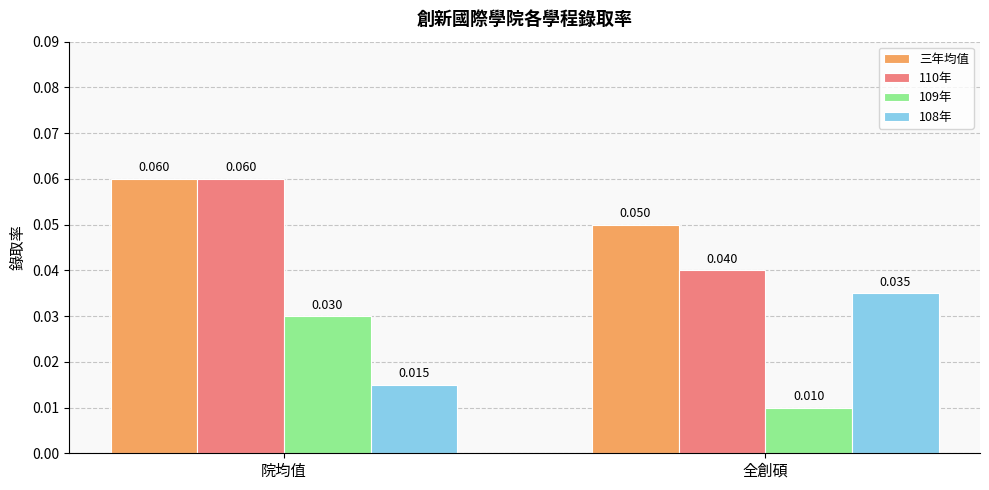

At which category does the chart reach its peak across all series?

院均值